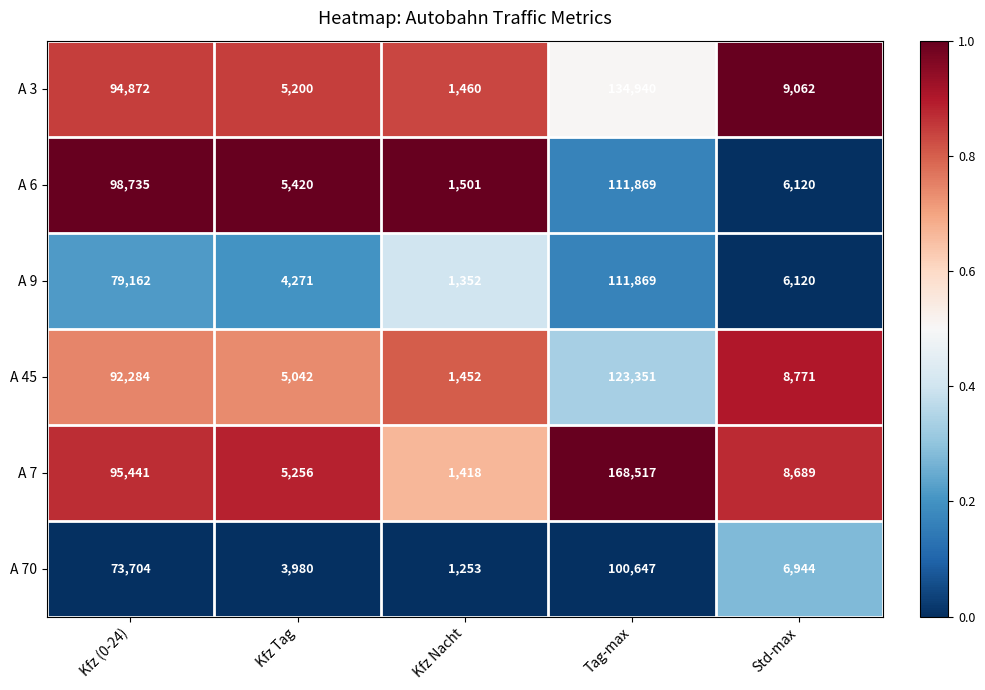

What is the minimum value for A 45?

1452